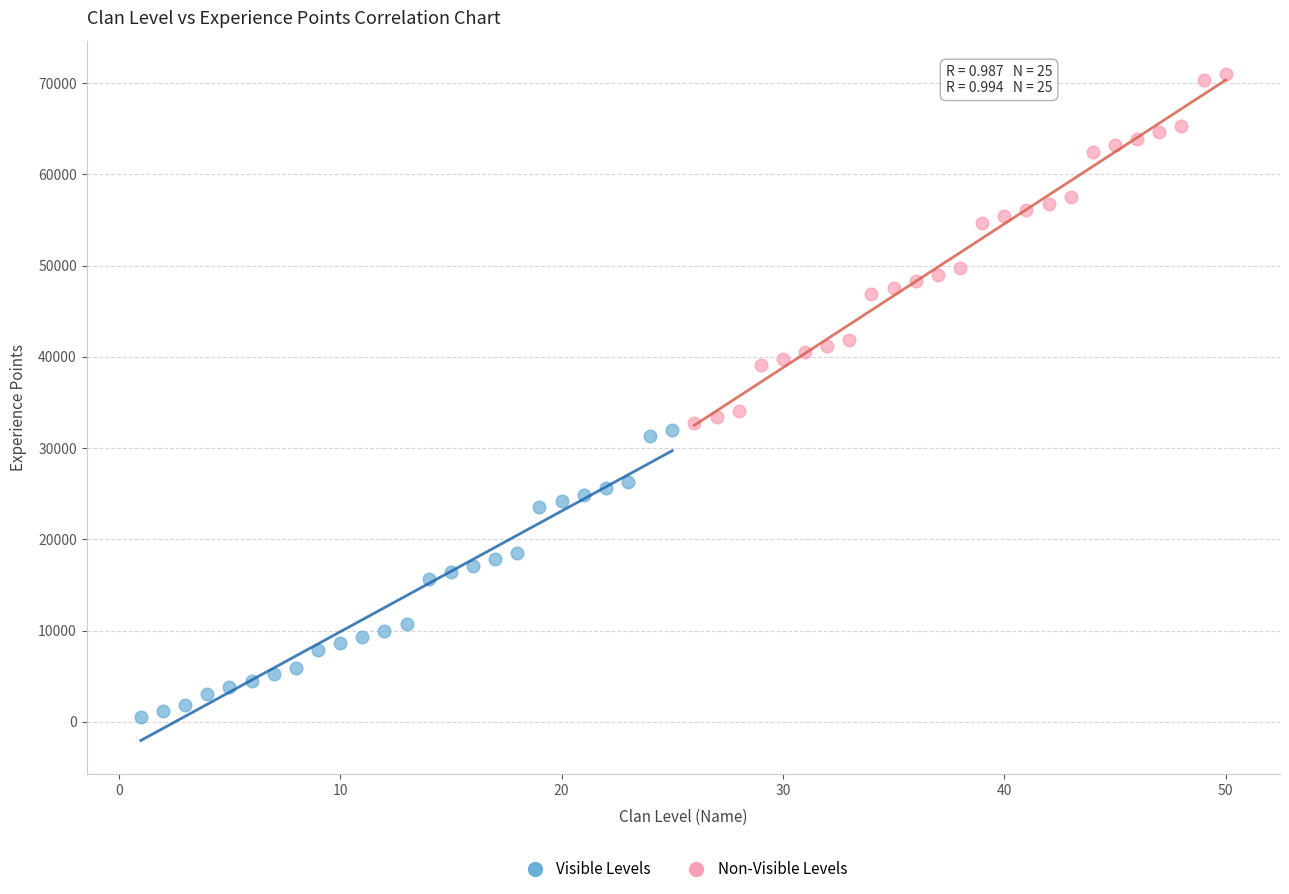

Which series contains the lowest Y value?

Visible Levels